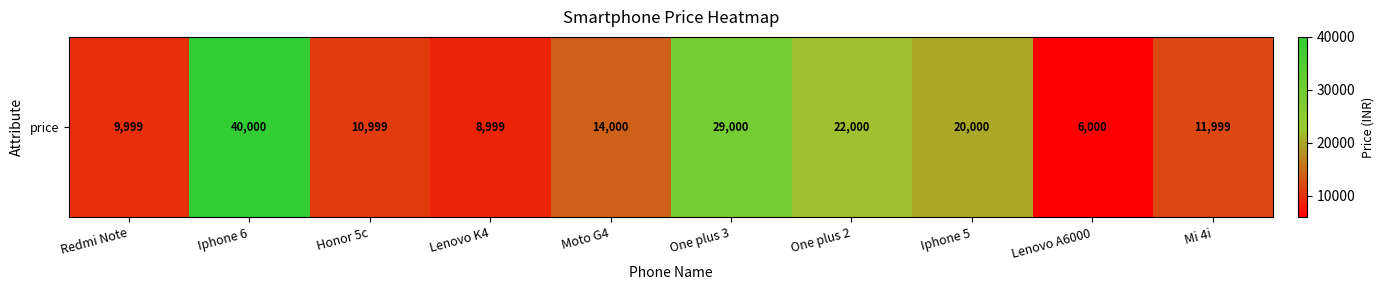

Where is the data nearest to the value 23000?

One plus 2